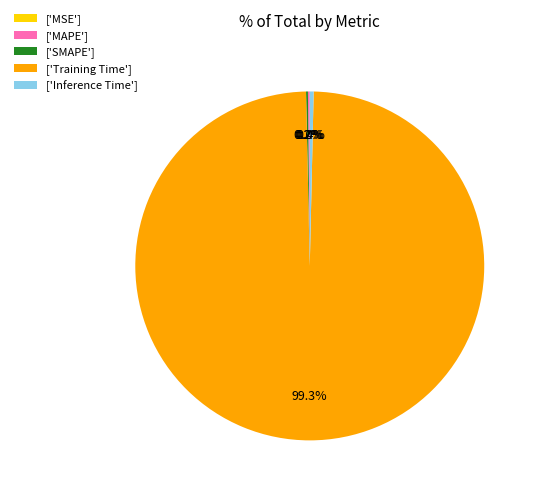

Which category has the biggest portion of the pie?

['Training Time']